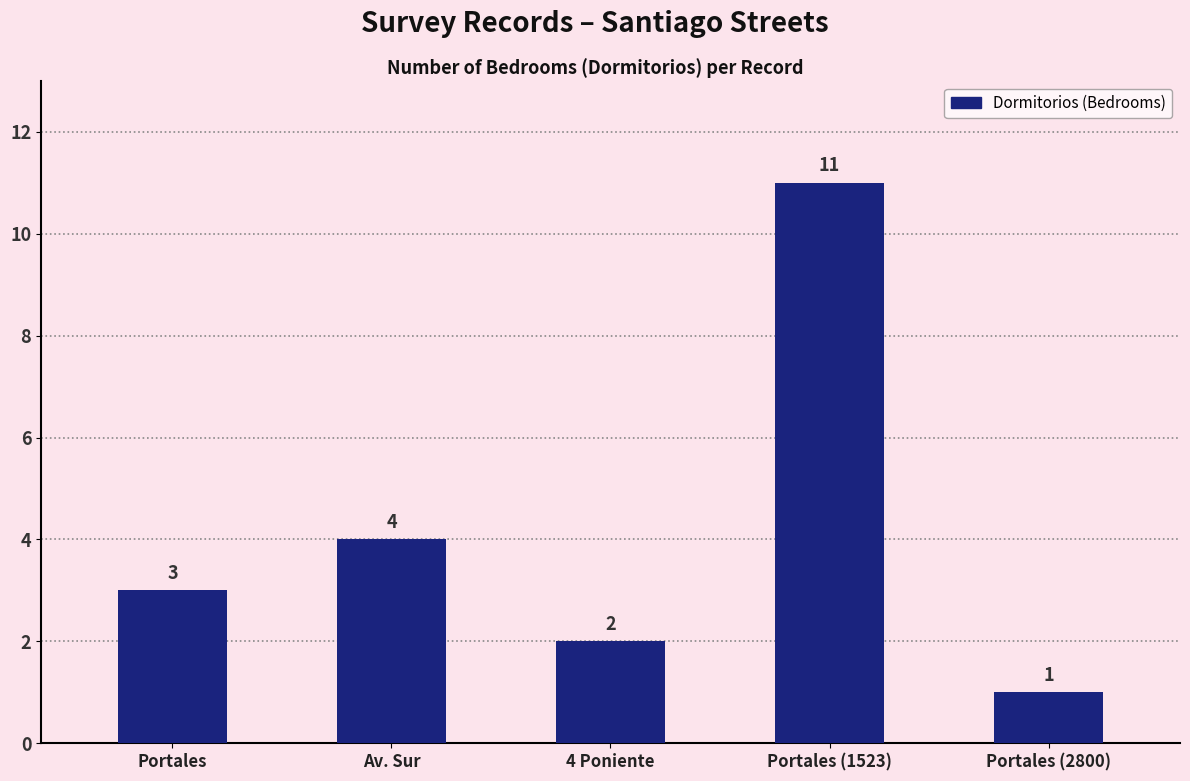

Which label corresponds to the smallest value in the chart?

Portales (2800)